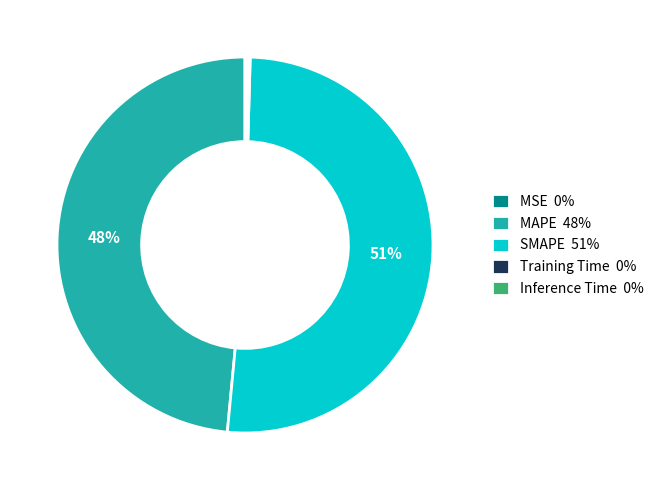

Which has a higher value, MAPE 48% or SMAPE 51%?

SMAPE 51%